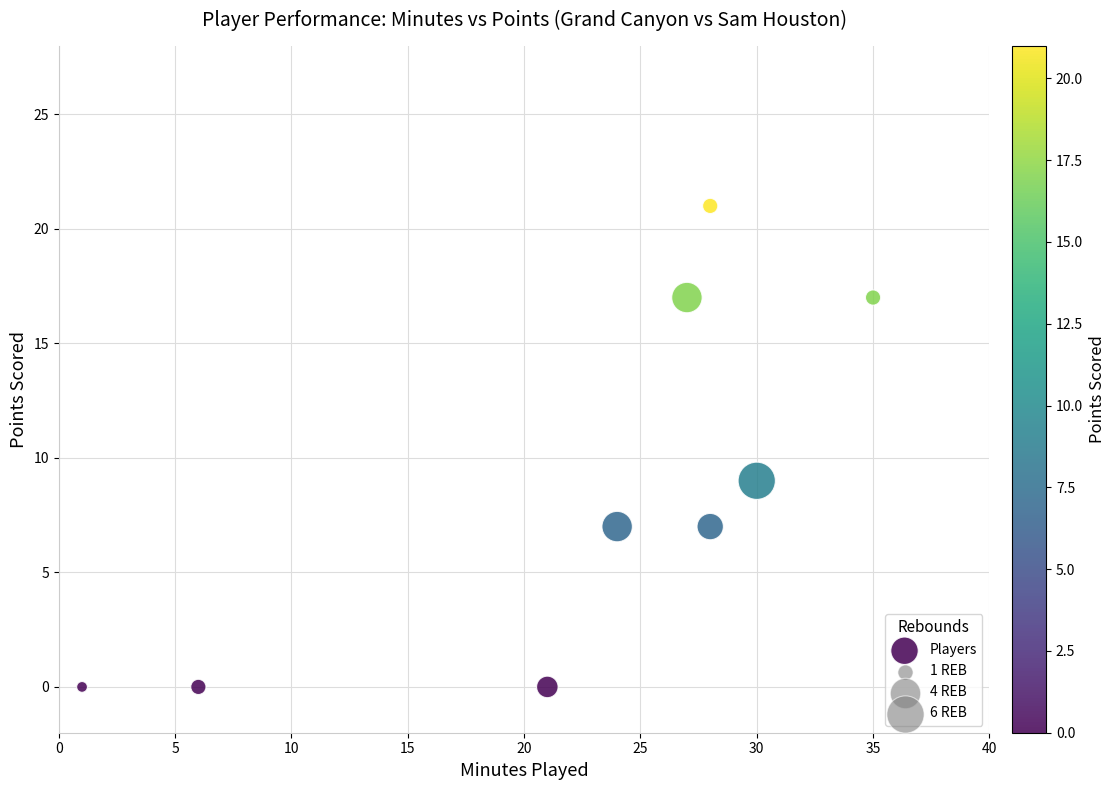

What Y value in the scatter plot is closest to 10?

9